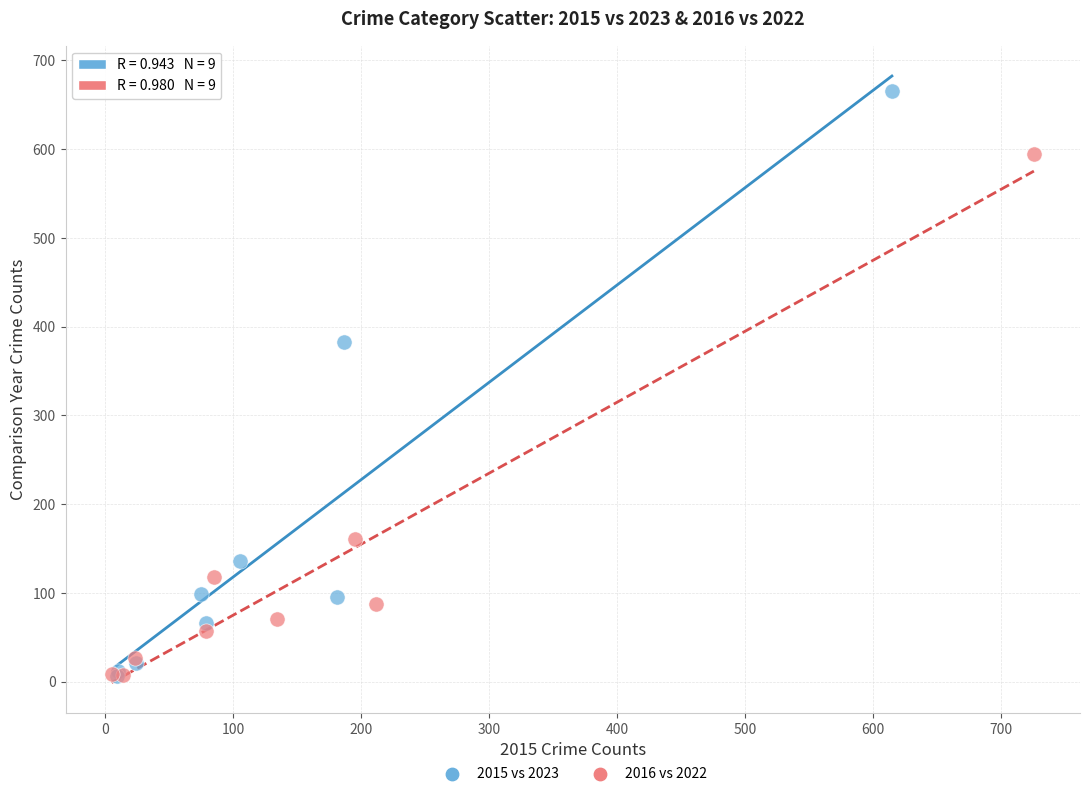

Which series contains the highest Y value?

2015 vs 2023